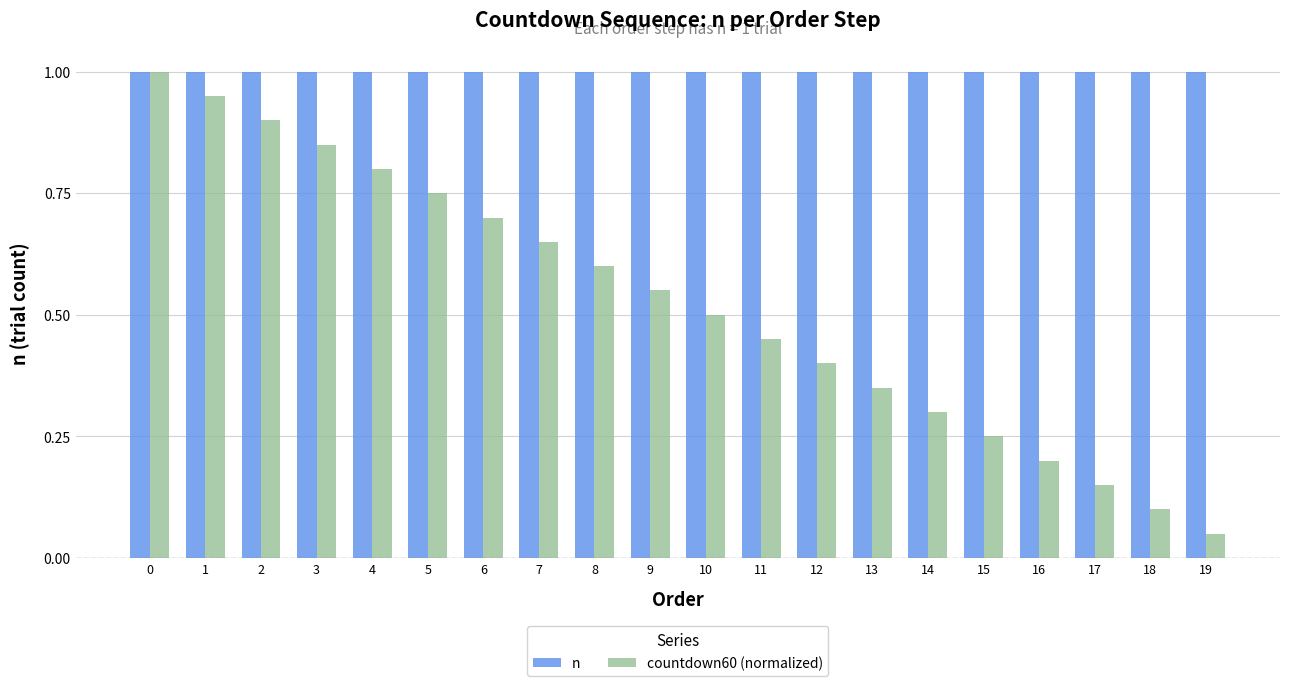

Which series has the largest range (max minus min)?

countdown60 (normalized)